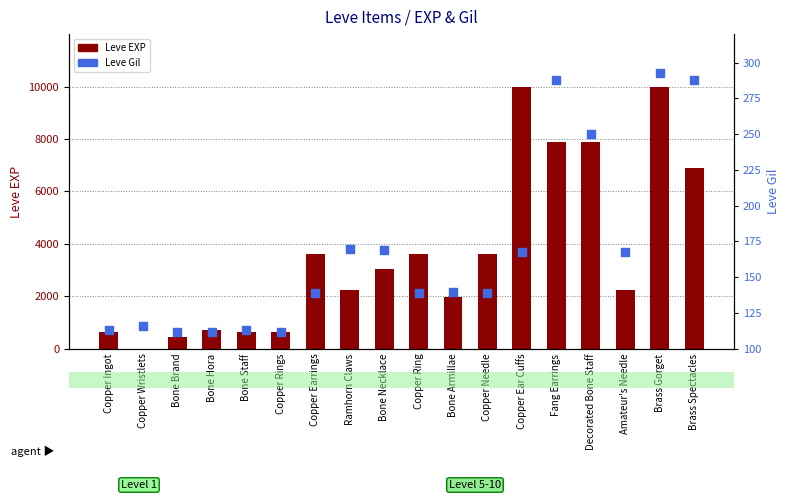

At how many categories does at least one series exceed 6970?

4